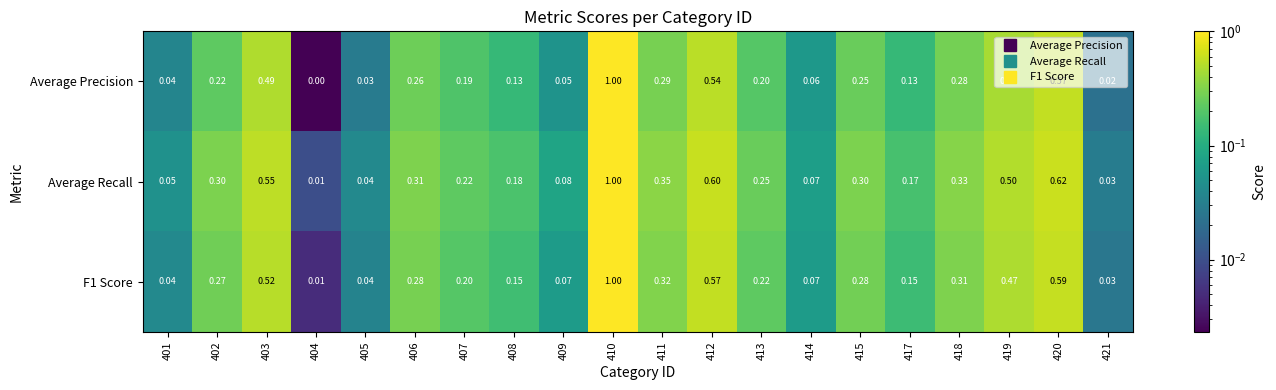

Which series has the largest total across all categories?

Average Recall